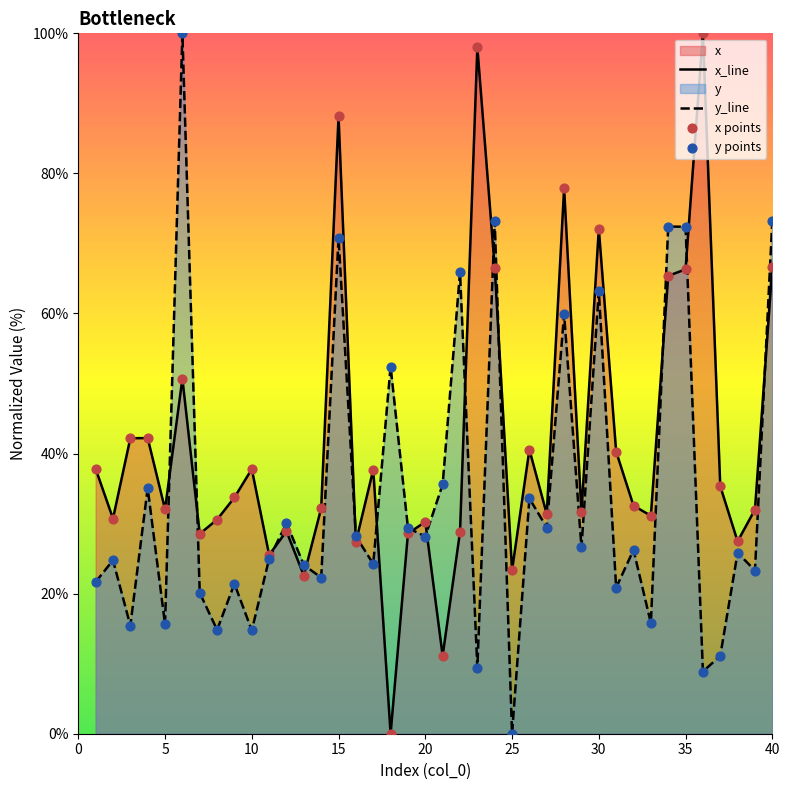

At how many categories does at least one series exceed 98?

3